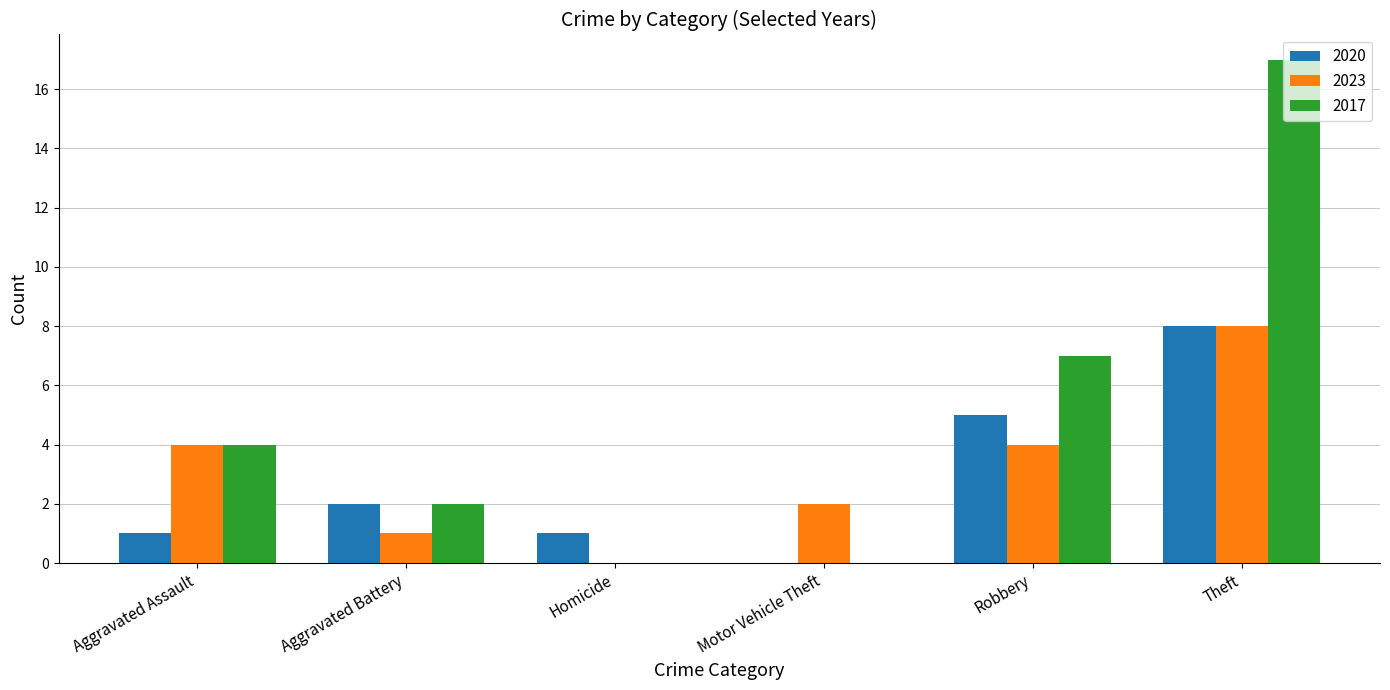

What is the total value across all series at Aggravated Assault?

9